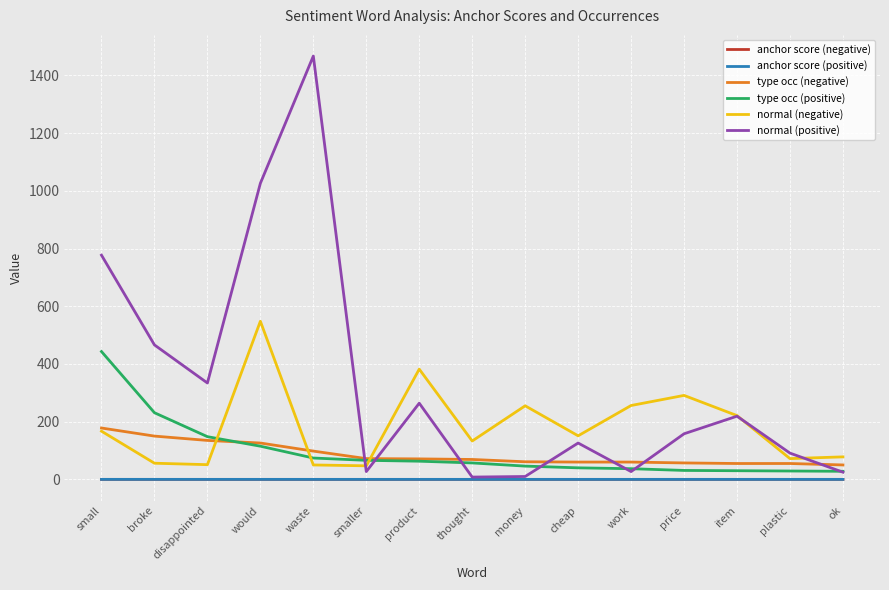

True or false: normal (negative) and type occ (negative) intersect in this chart.

True